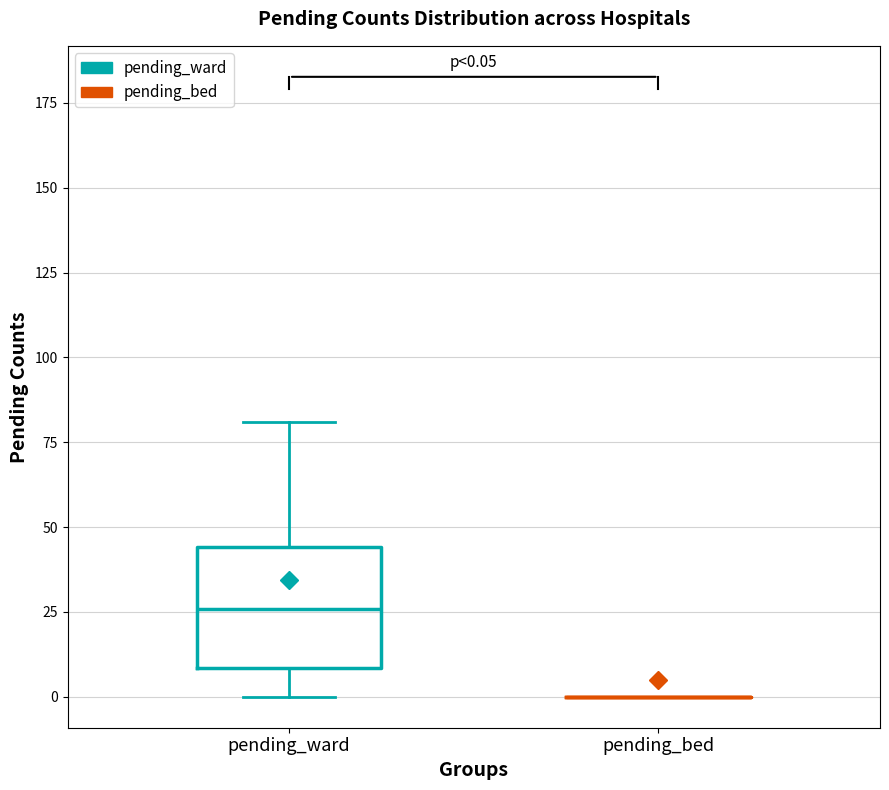

Which box is the tallest, from its lower edge to its upper edge?

pending_ward